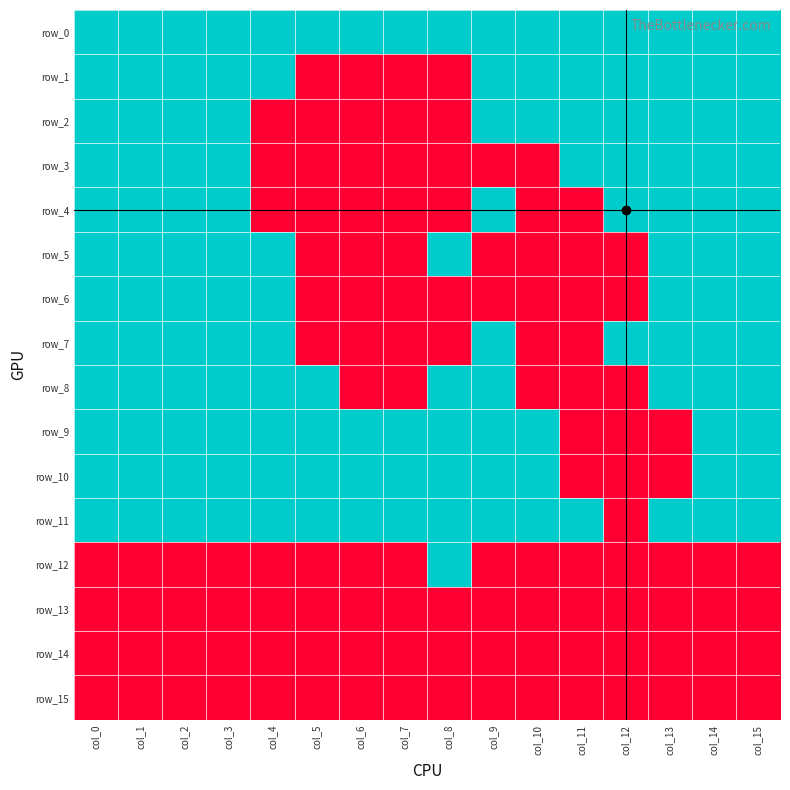

What is the difference between the maximum and minimum values in the row_5 series?

1